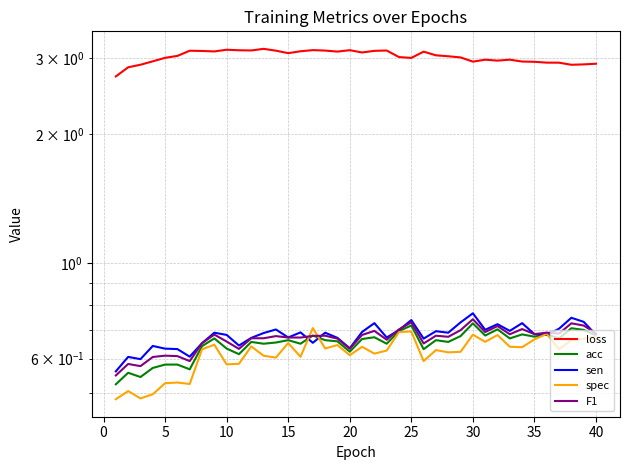

What is the value of the spec point at the 19th from the left?

0.6